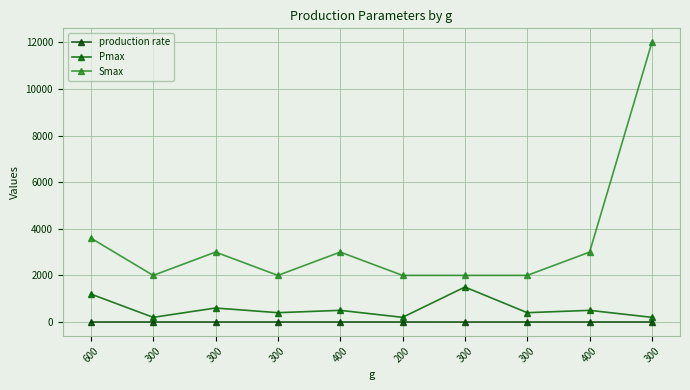

What is the maximum value for Pmax?

1500.0